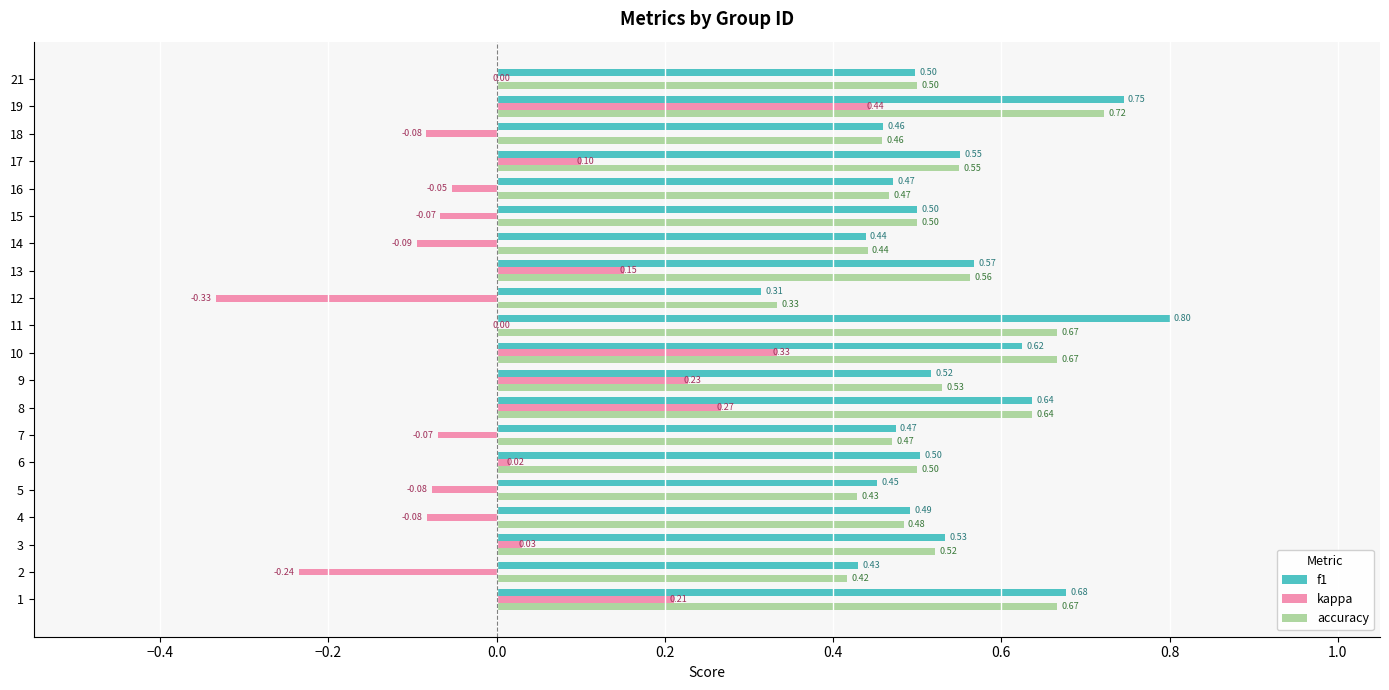

Is the value of accuracy at 16 greater than the value of f1 at 21?

No